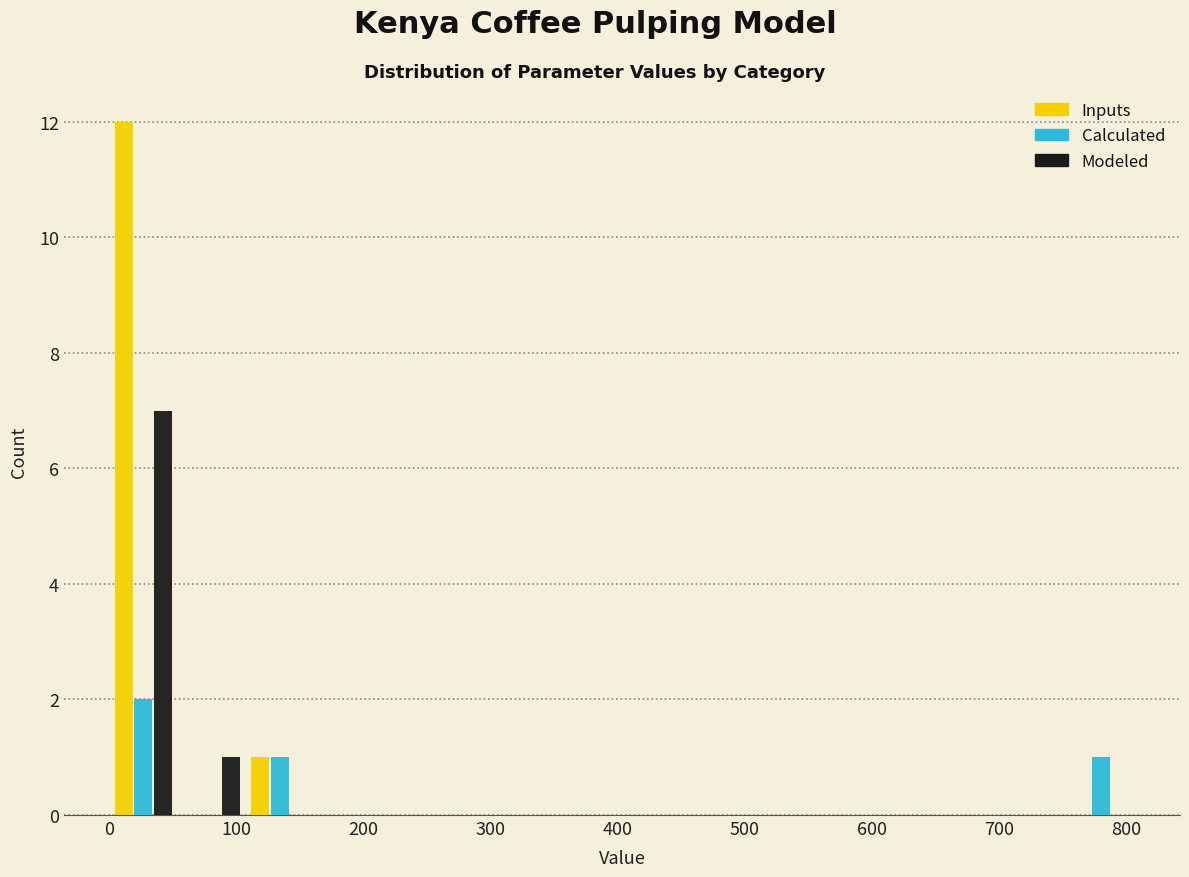

In the Inputs series, which range on the x-axis has the tallest bar?

0 to 50